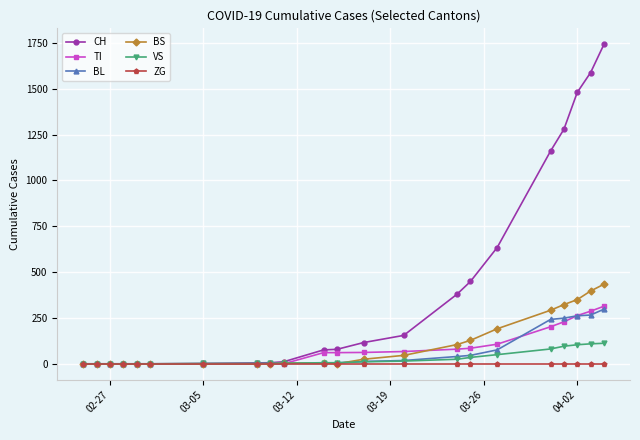

What are all the series names shown in the legend?

CH, TI, BL, BS, VS, ZG